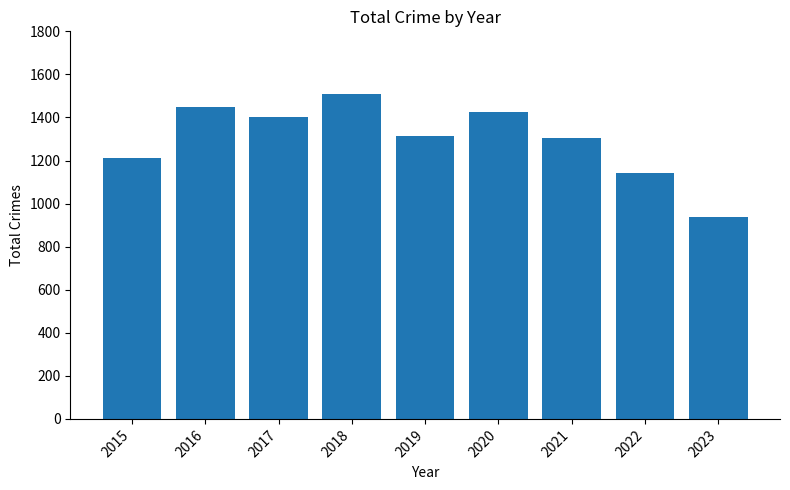

Reading left to right, what are all the values shown in this chart?

1214	1448	1401	1509	1316	1427	1303	1142	937